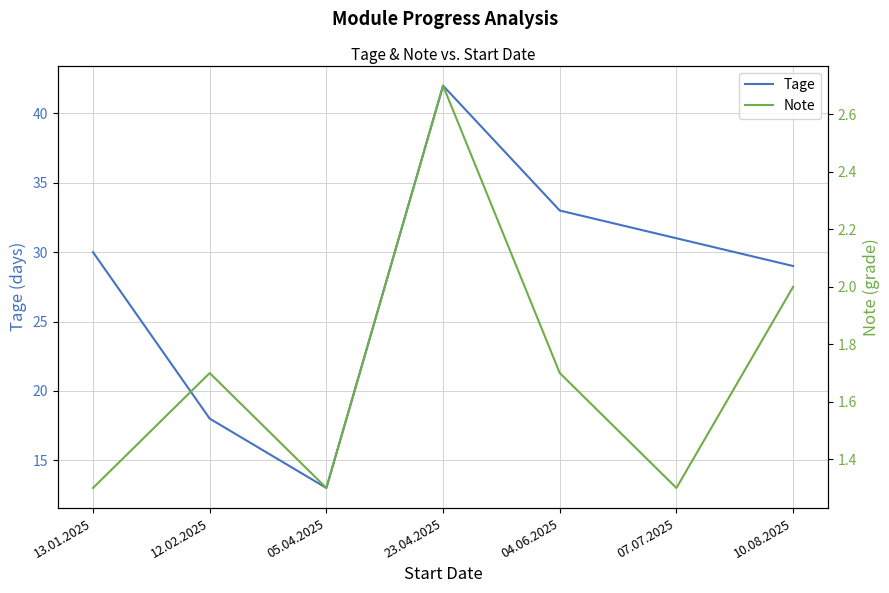

What is the highest value of the Tage series?

42